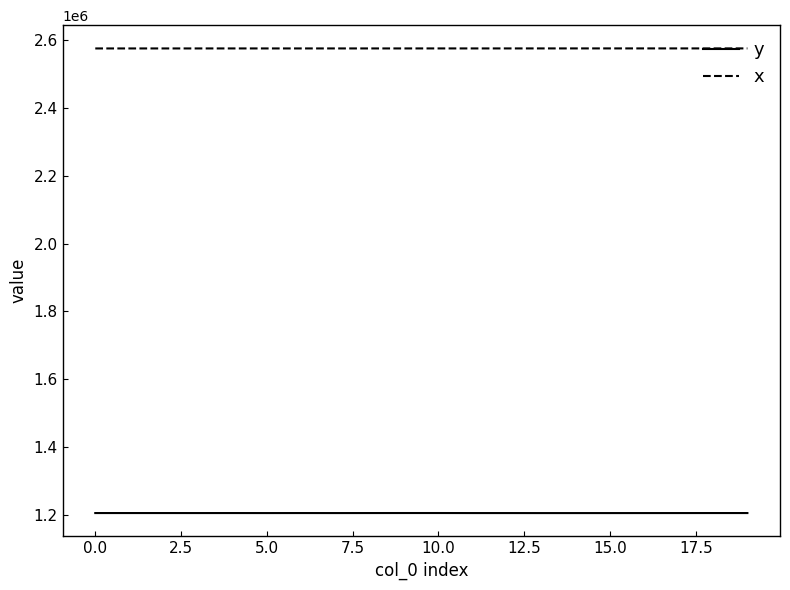

What is the difference between the second highest and second lowest values in the x series?

113.9